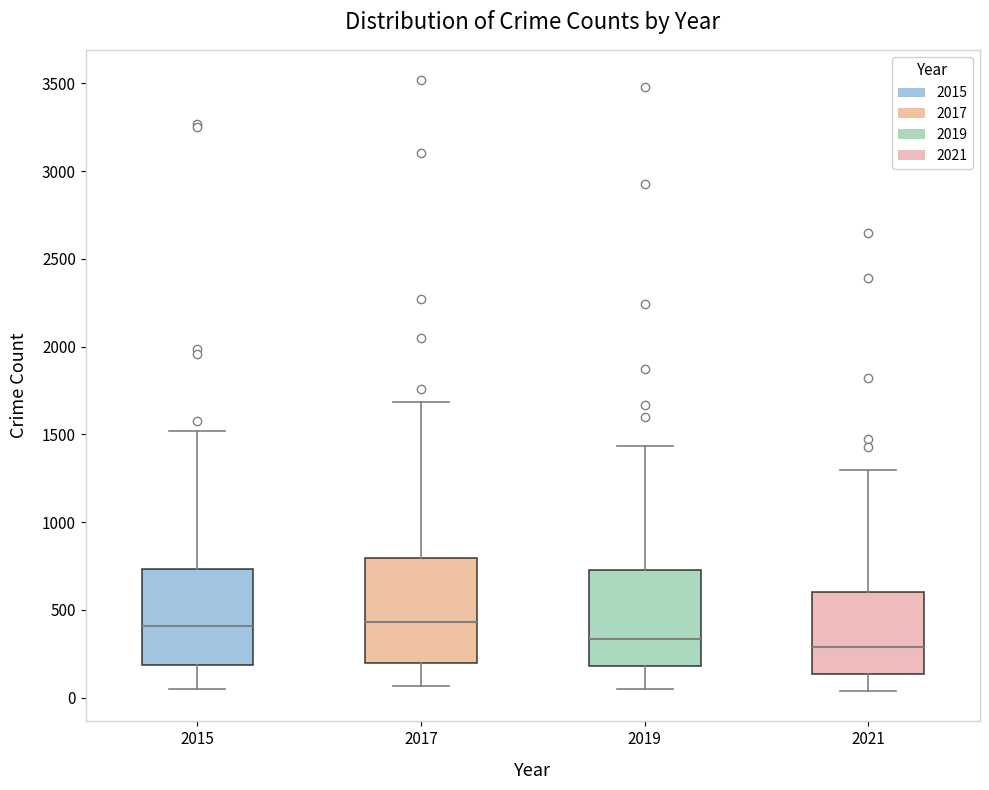

Reading left to right, transcribe this box plot: for each box, give where its median line is, the range the box spans, and where its two whiskers end, as read against the y-axis. The values are not printed on the chart, so give them approximately, as read against the axis.

2015: median 400, box 200 to 750, whiskers 50 to 1500
2017: median 450, box 200 to 800, whiskers 50 to 1700
2019: median 350, box 200 to 750, whiskers 50 to 1450
2021: median 300, box 150 to 600, whiskers 50 to 1300